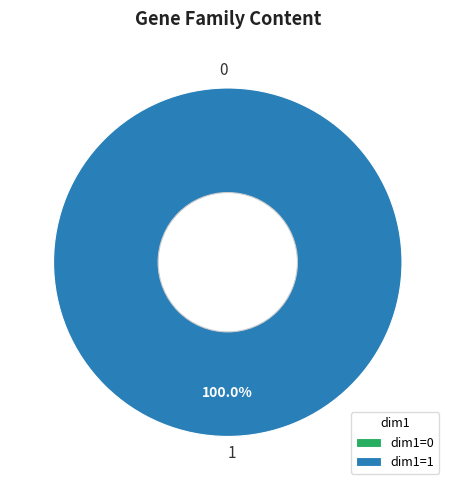

True or false: 0 accounts for 1% of the total.

False